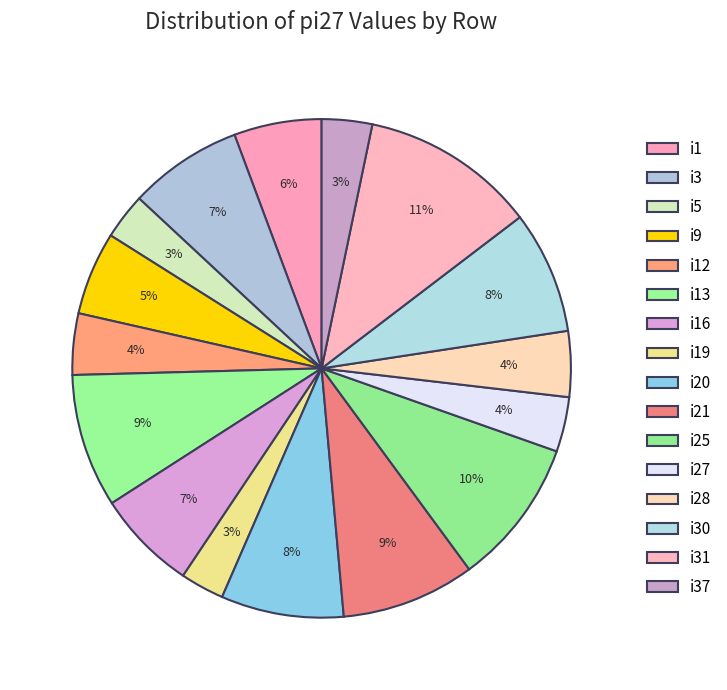

Do i28 and i31 together represent more than half of the pie?

No